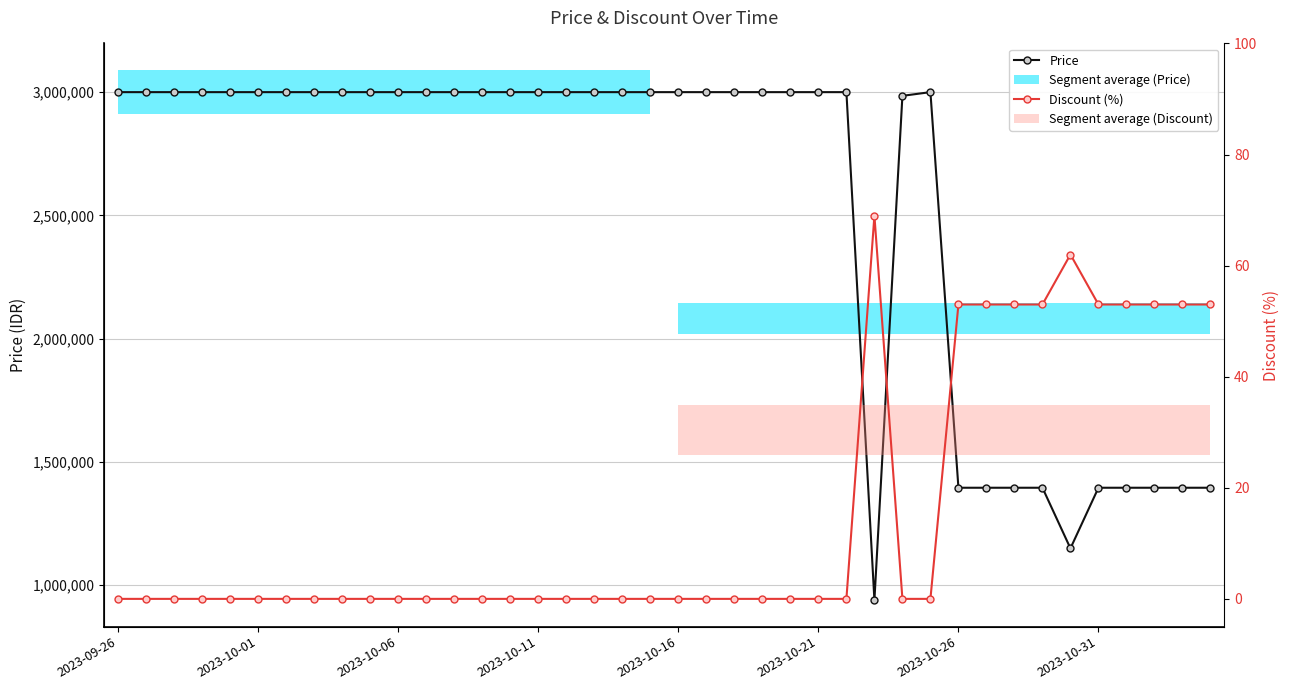

How many interior local valleys does the Price series have?

2